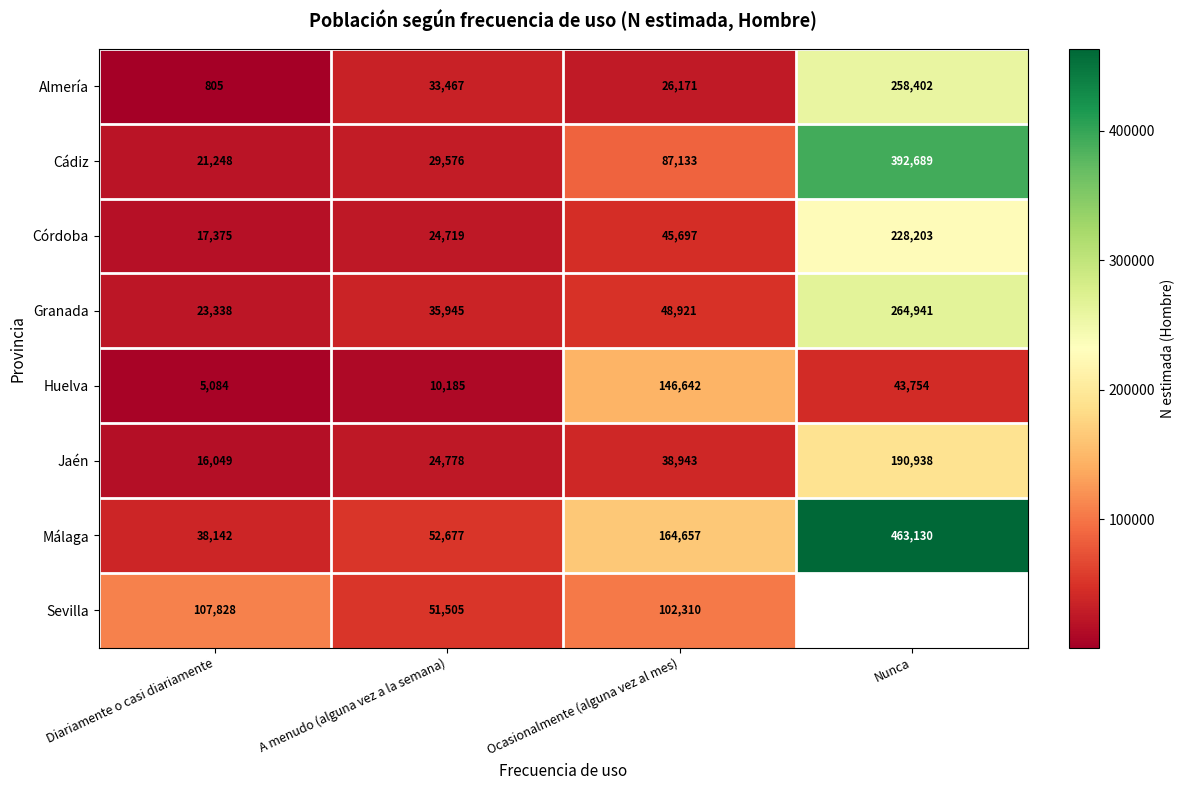

Rank the series at Diariamente o casi diariamente from highest to lowest value.

Sevilla, Málaga, Granada, Cádiz, Córdoba, Jaén, Huelva, Almería